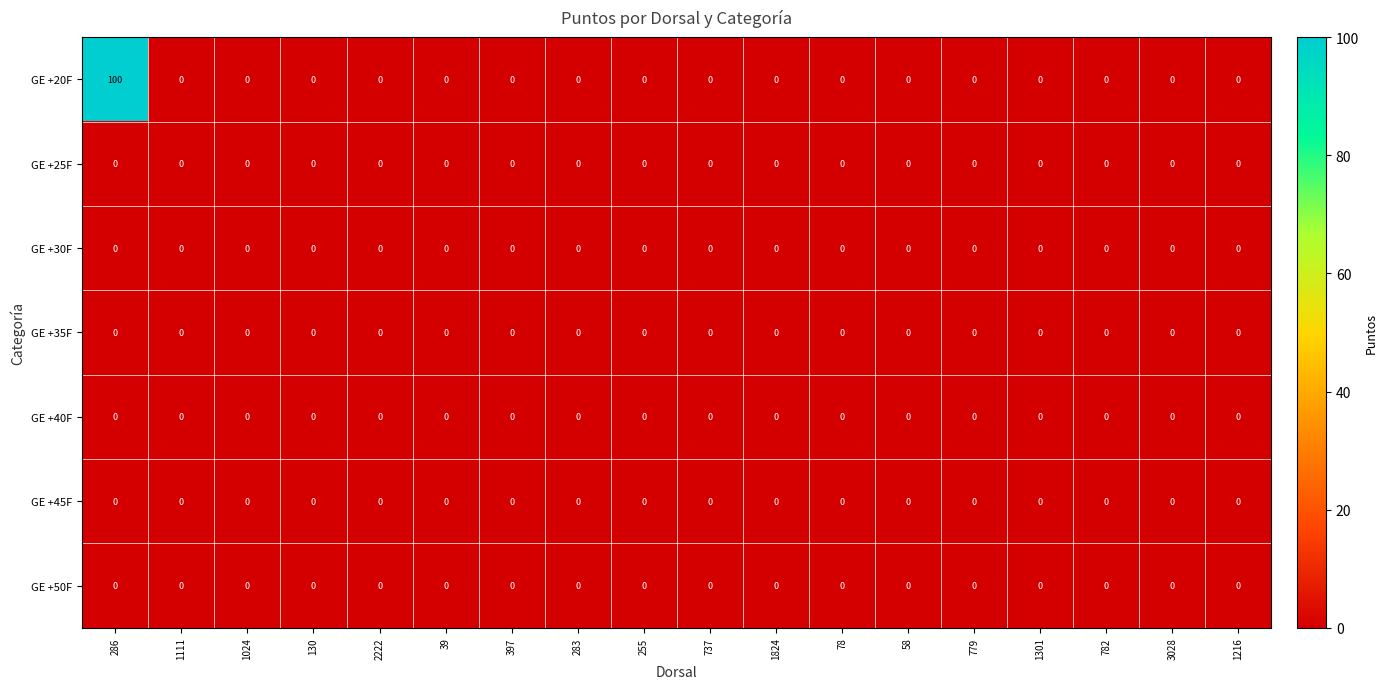

At how many categories does at least one series exceed 15?

1